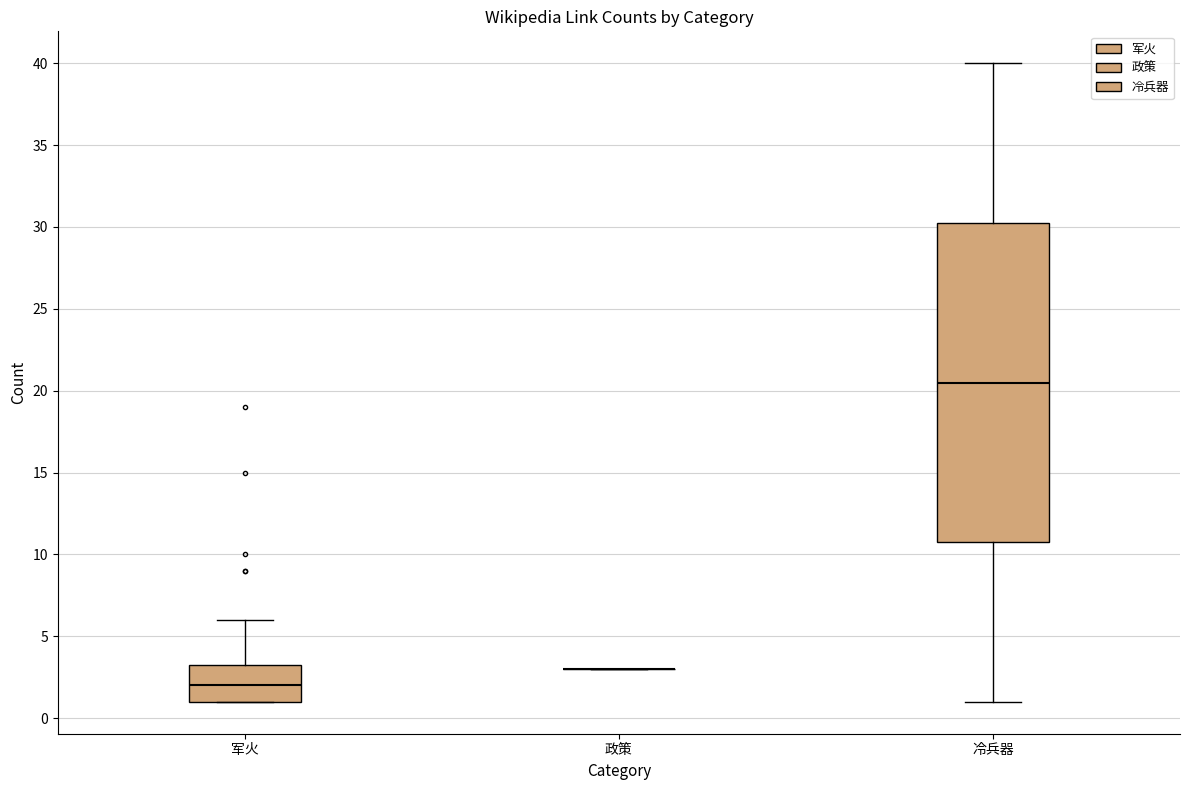

Comparing the boxes themselves (not the whiskers), which one is the tallest?

冷兵器